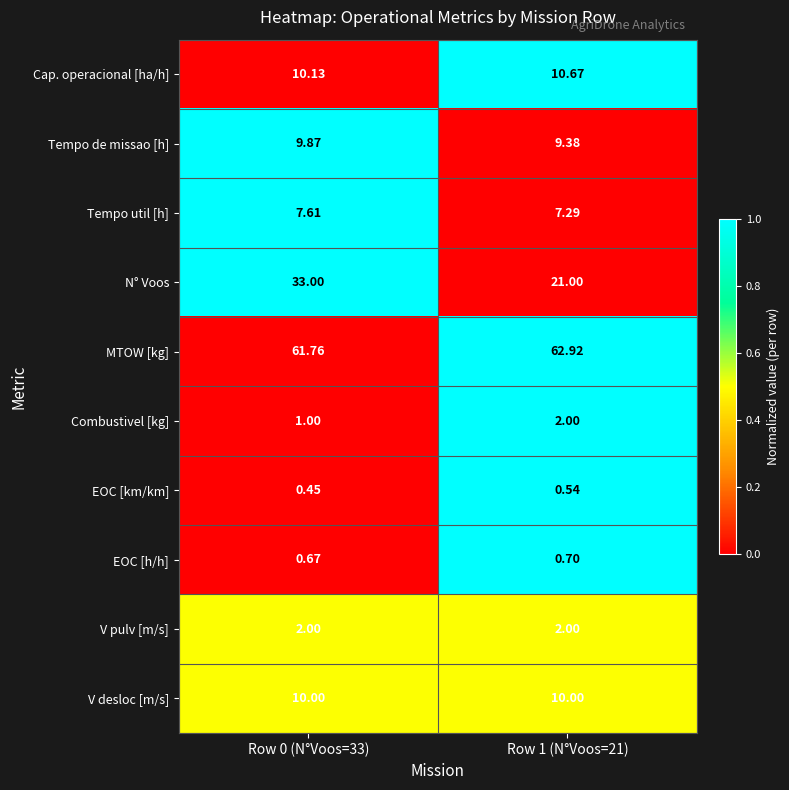

At Row 0 (N°Voos=33), list the series in order from smallest to largest.

EOC [km/km], EOC [h/h], Combustivel [kg], V pulv [m/s], Tempo util [h], Tempo de missao [h], V desloc [m/s], Cap. operacional [ha/h], N° Voos, MTOW [kg]